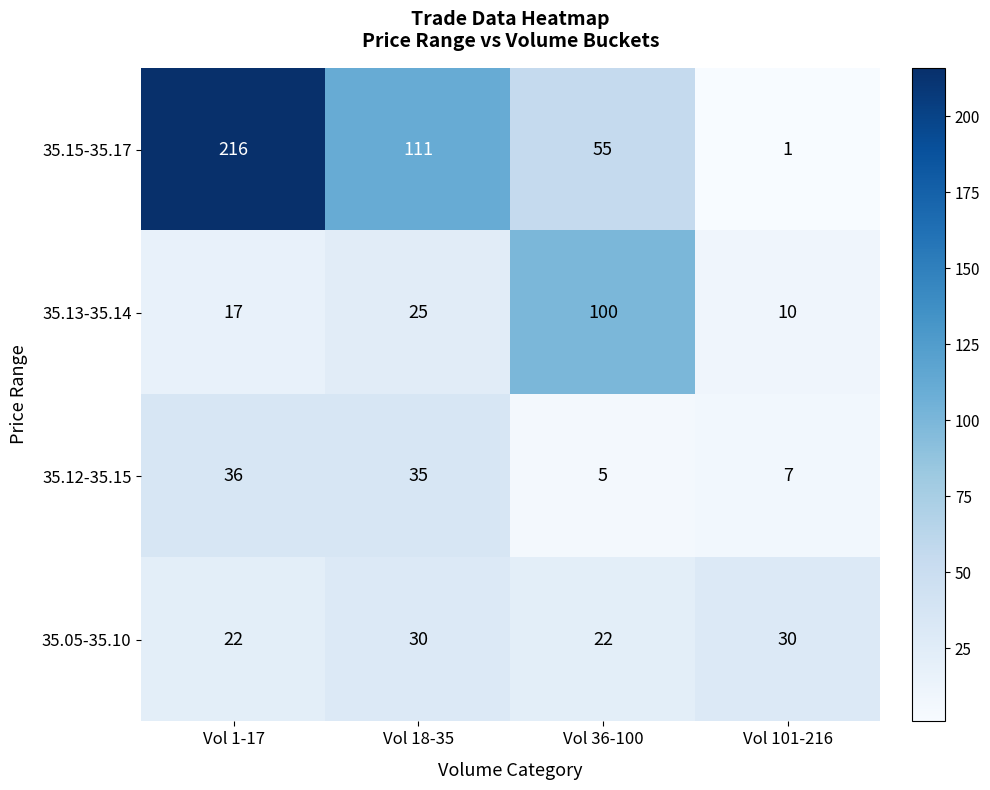

How many distinct data groups are displayed?

4